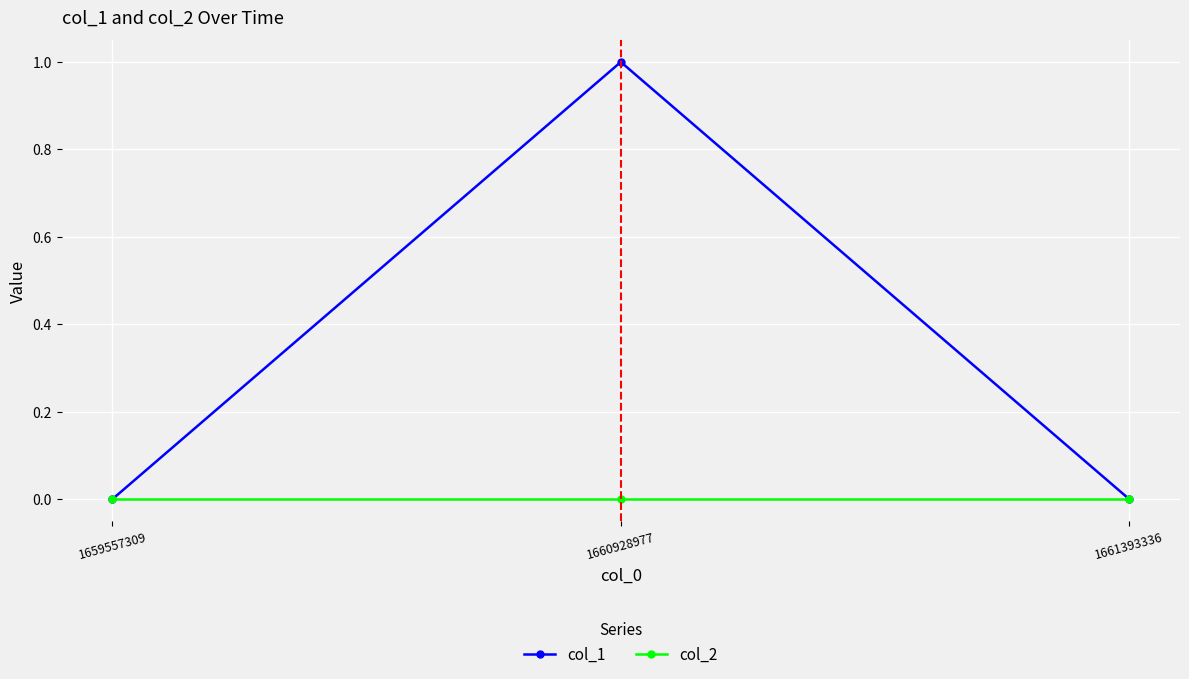

Which series has the largest total across all categories?

col_1